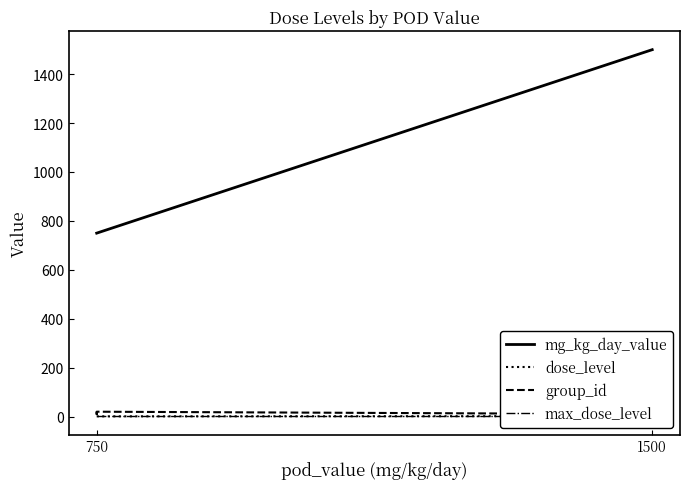

What is the spread (max minus min) of values at 750?

749